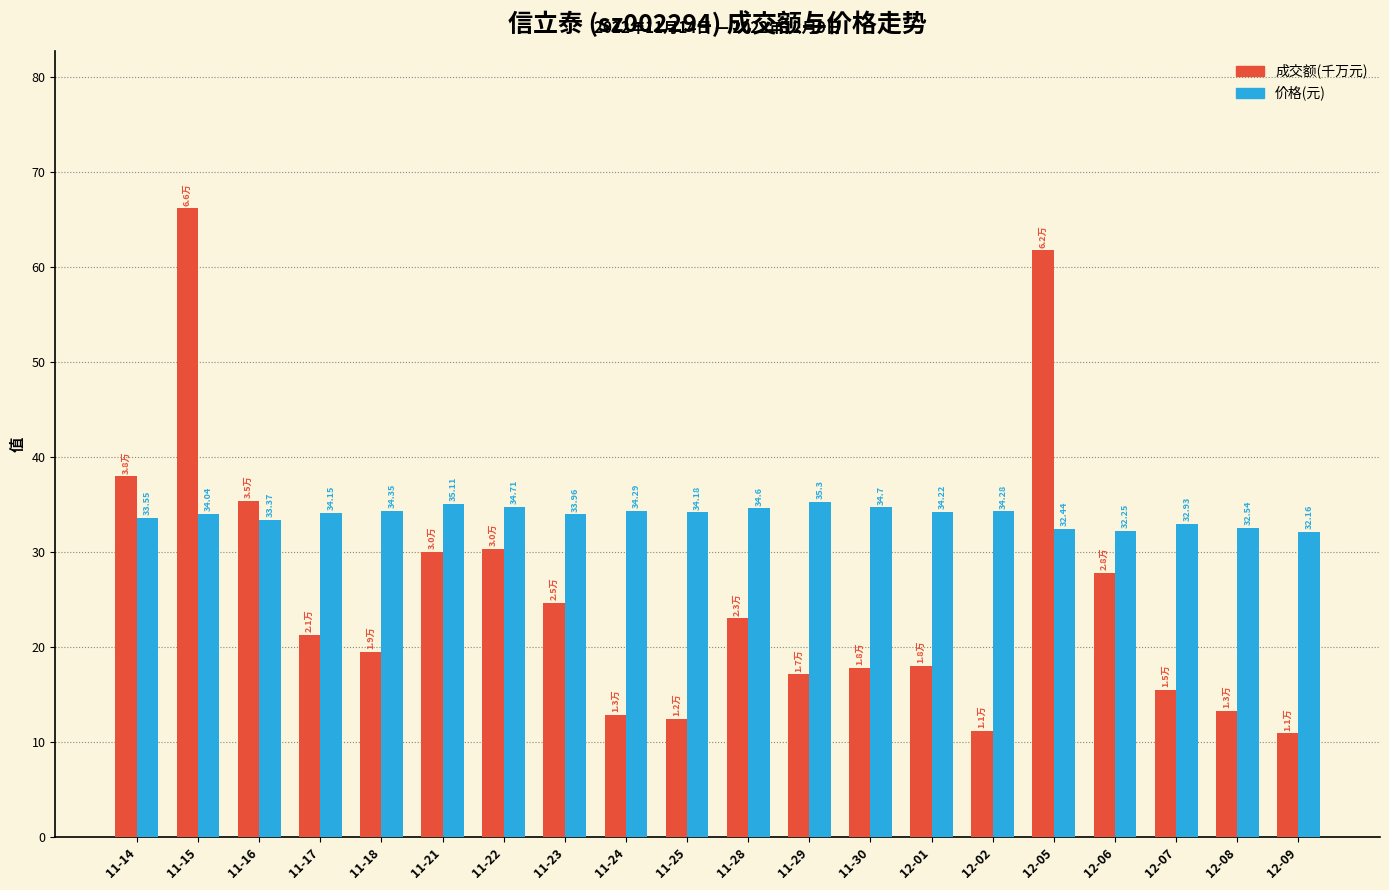

At which category is the sum across all series the highest?

11-15